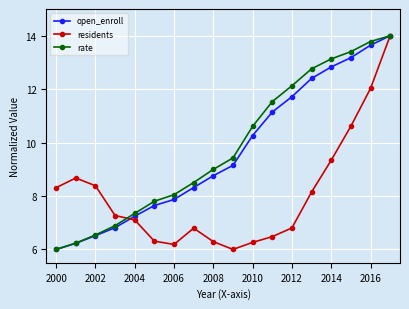

What is the smallest value displayed?

6.0